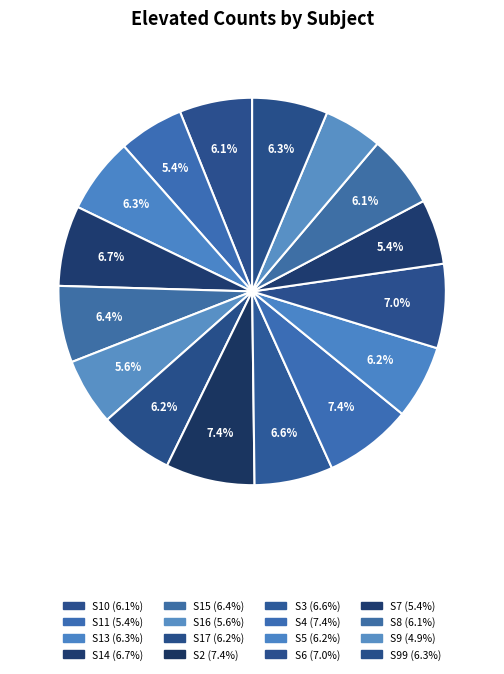

How many segments does this pie chart have?

16